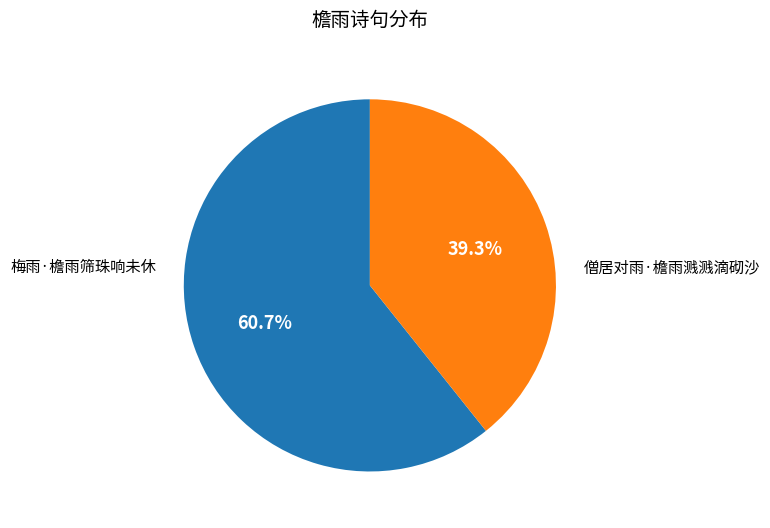

Is there a majority slice in this chart?

Yes